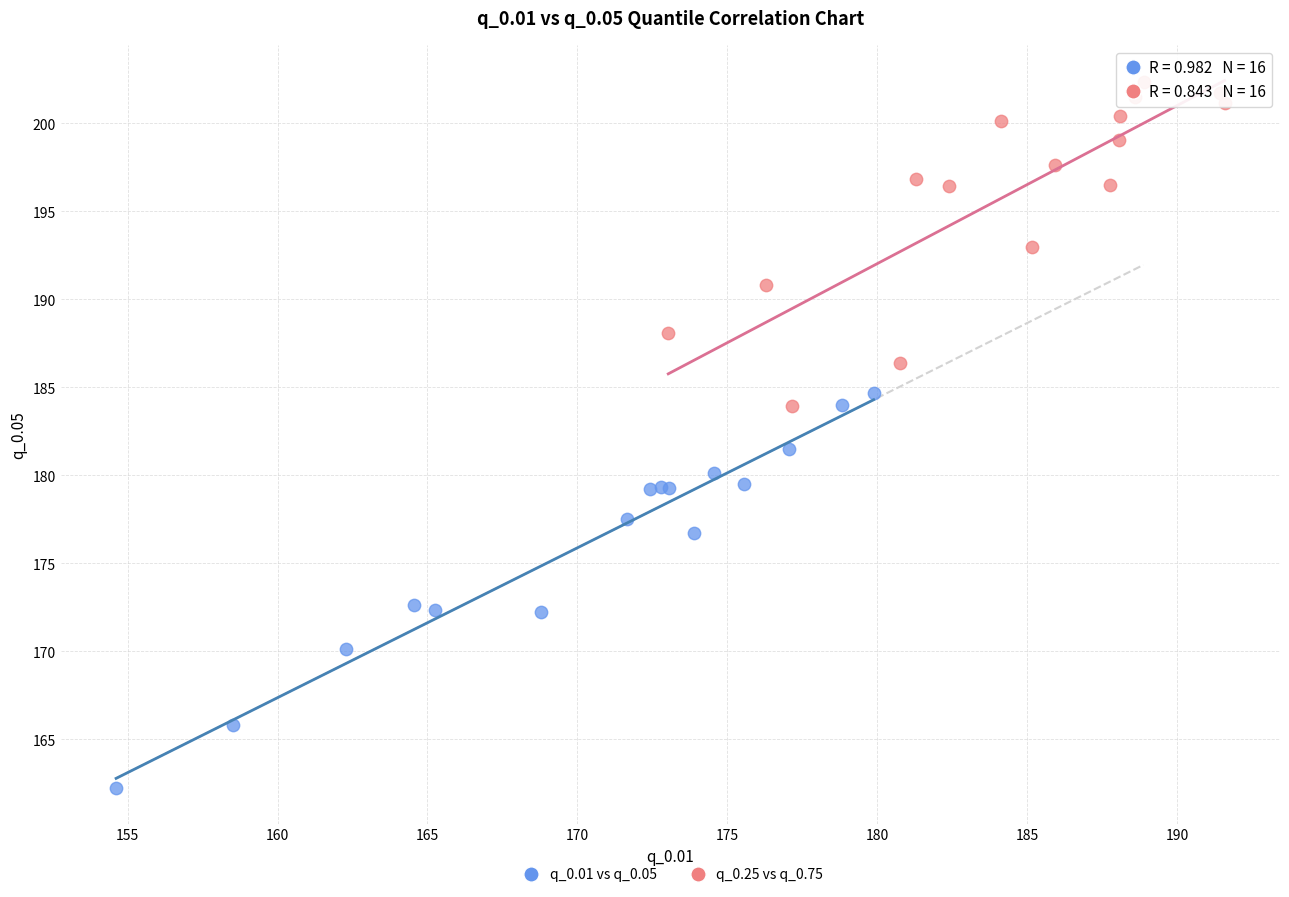

Which series contains the lowest Y value?

q_0.01 vs q_0.05